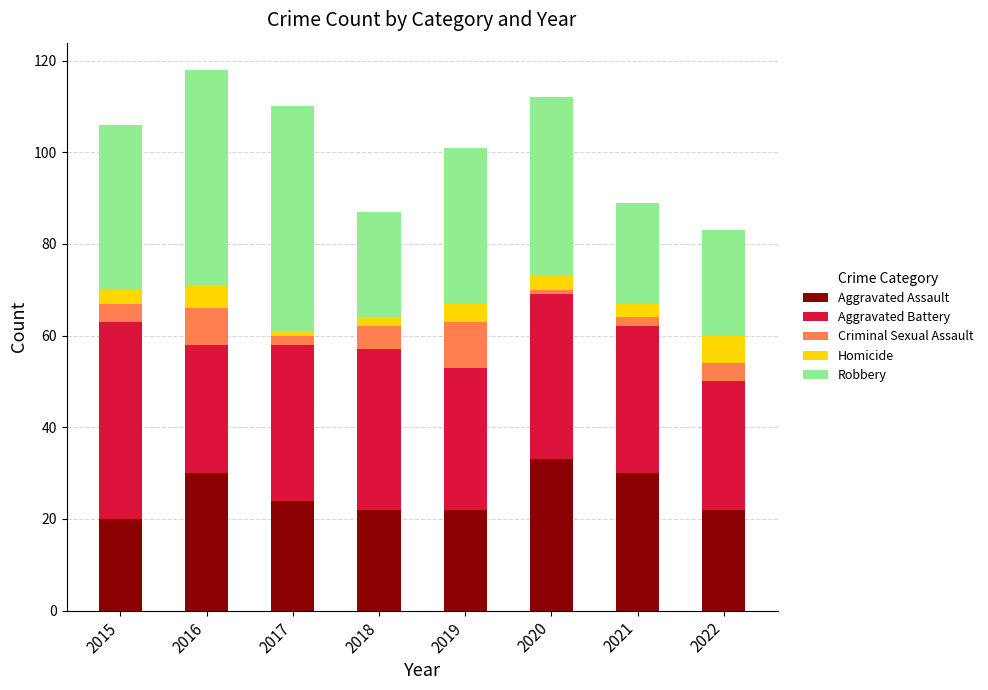

Which category has the highest value in the Aggravated Assault series?

2020